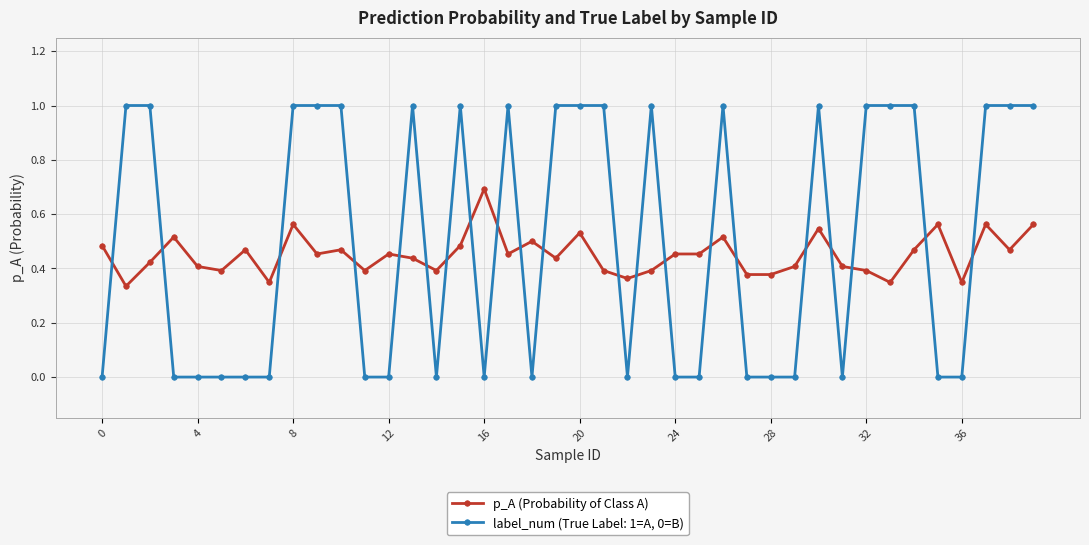

List the series in order of their overall mean, highest first.

label_num (True Label: 1=A, 0=B), p_A (Probability of Class A)